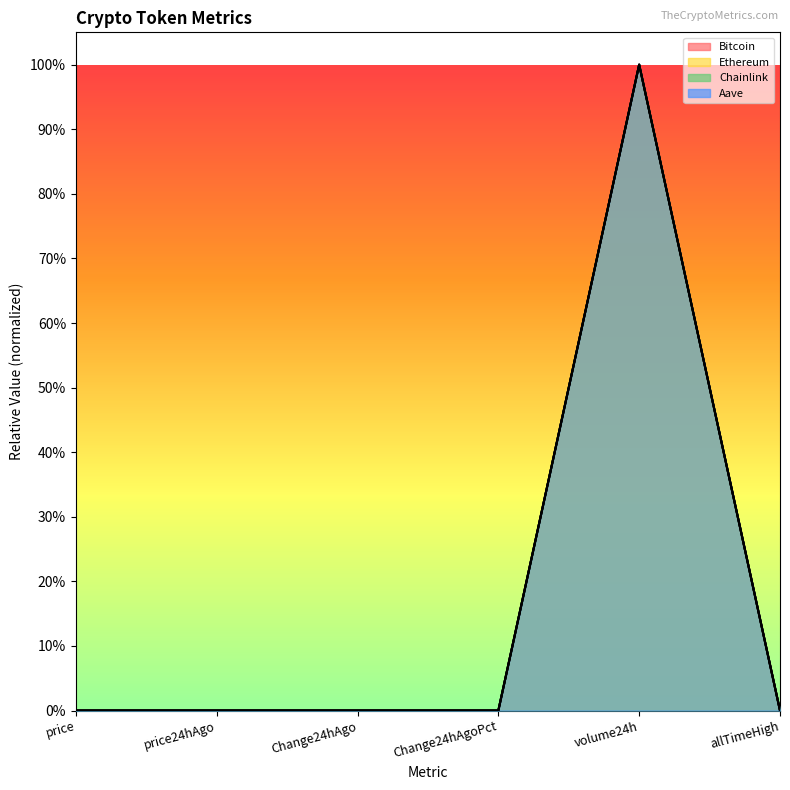

What is the total value across all series at volume24h?

4.0